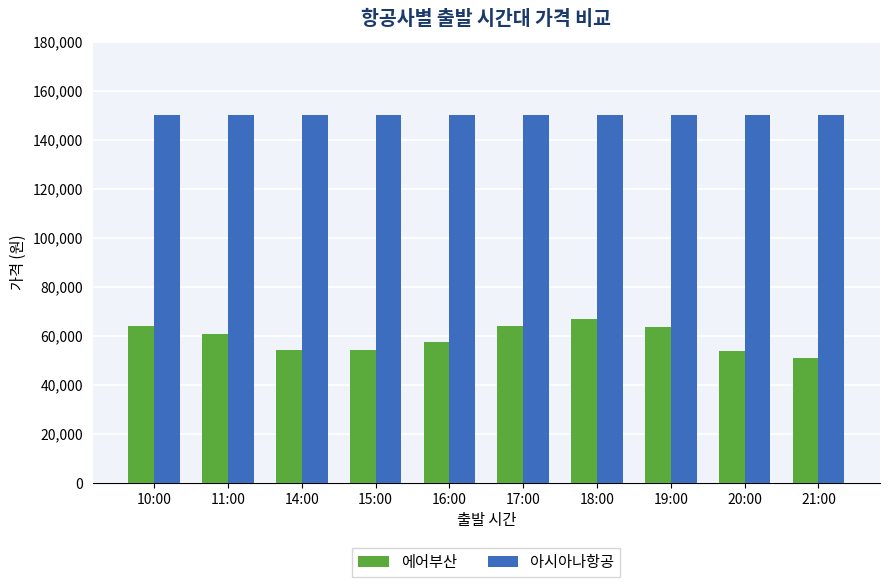

Are the bars horizontal?

No